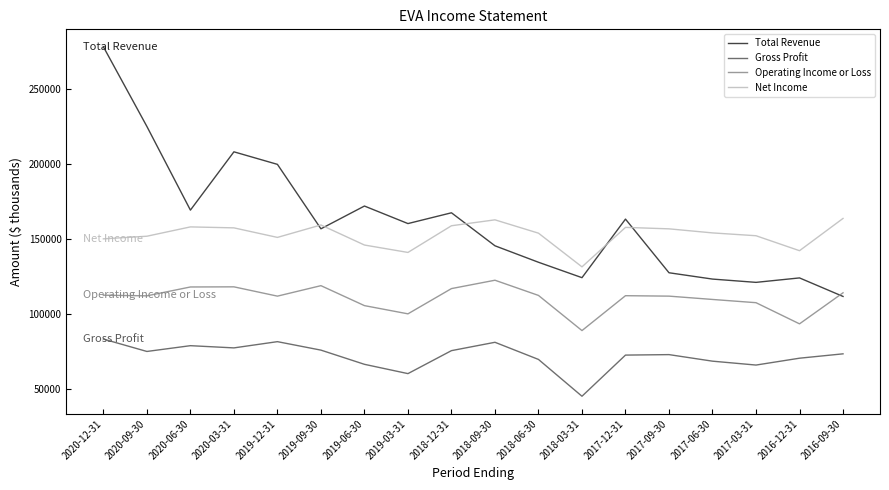

What is the total value across all series at 2017-09-30?

468671.3